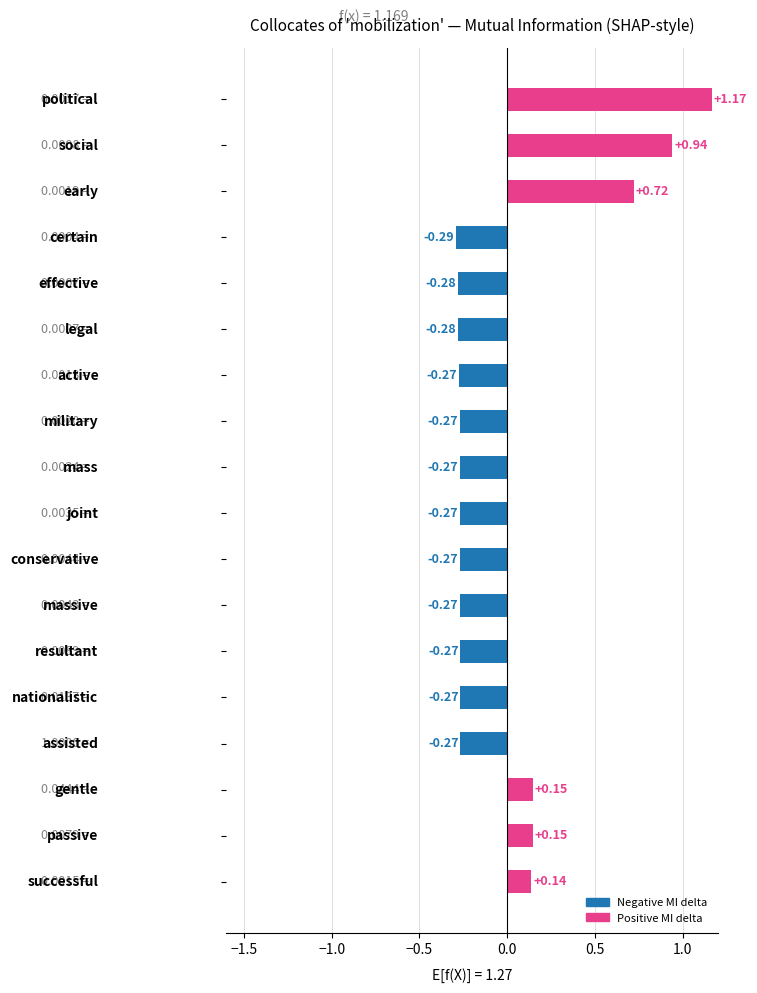

What is the difference between the maximum and minimum values?

1.5